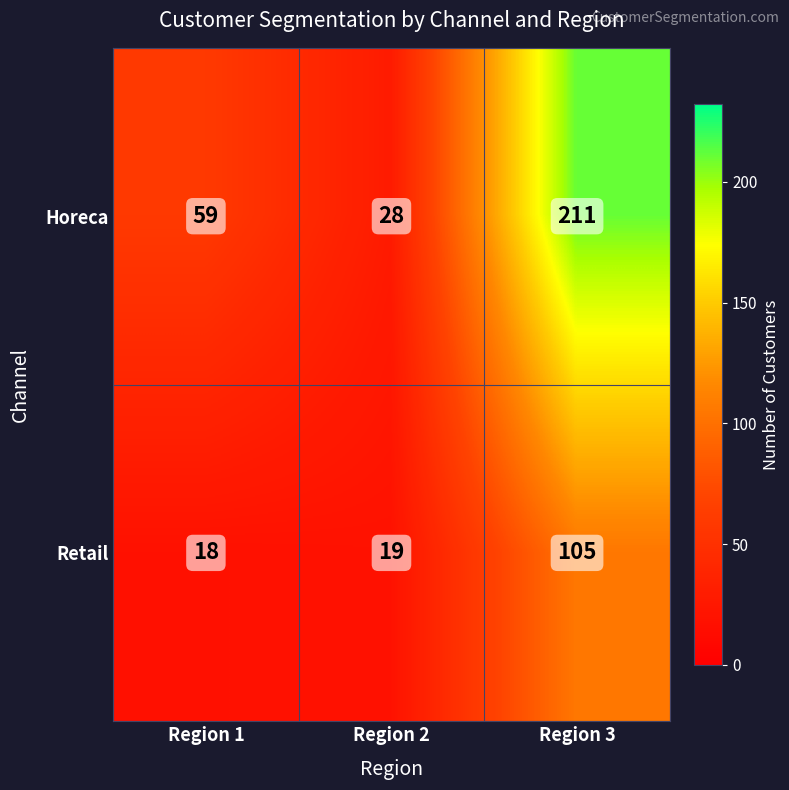

What is the approximate value of Horeca at Region 1?

59